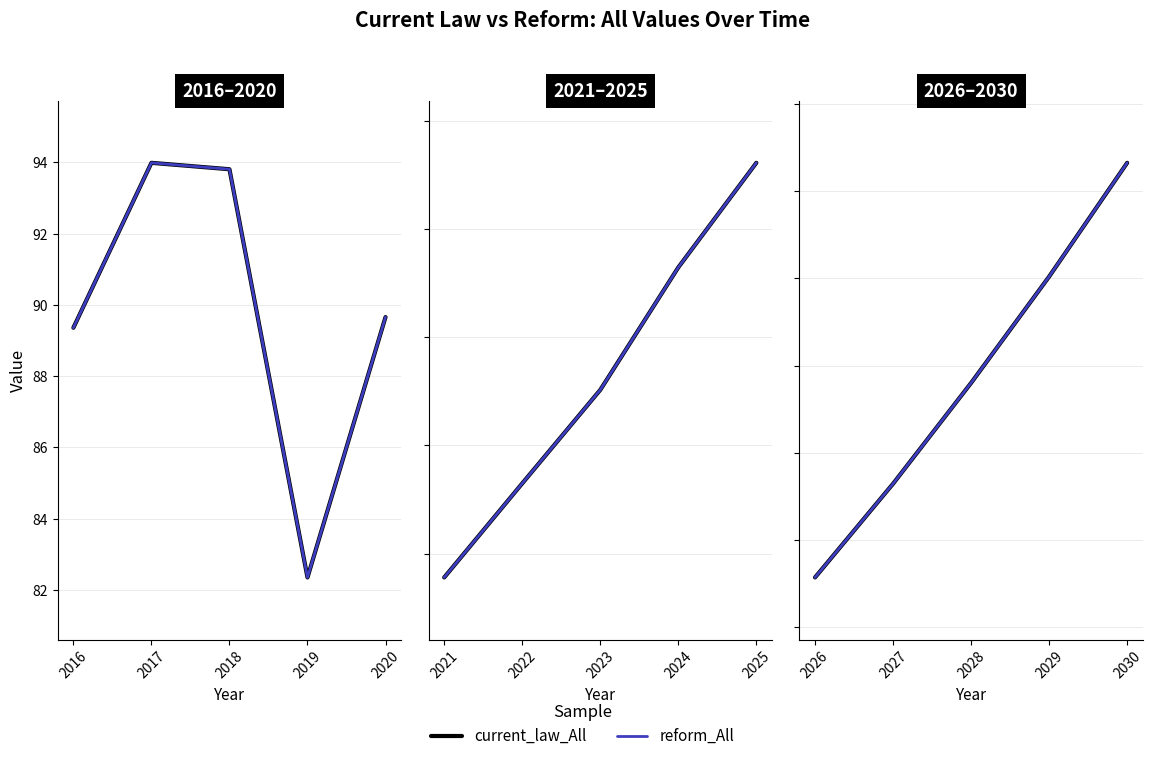

What is the sum of all reform_All values?

893.6